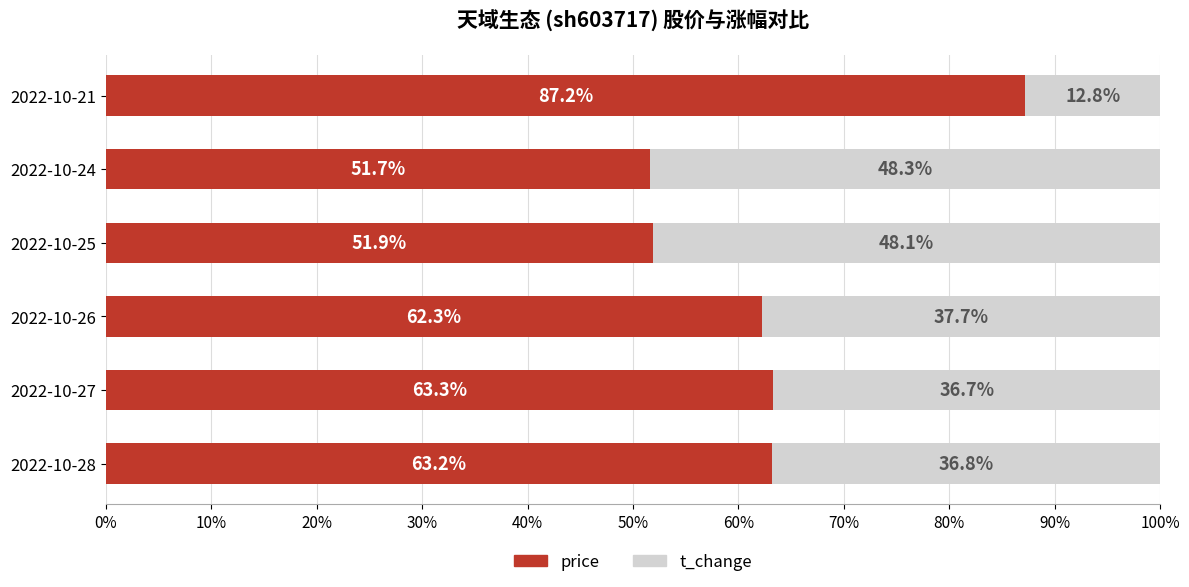

Rank the categories by price value from lowest to highest.

2022-10-24, 2022-10-25, 2022-10-26, 2022-10-28, 2022-10-27, 2022-10-21